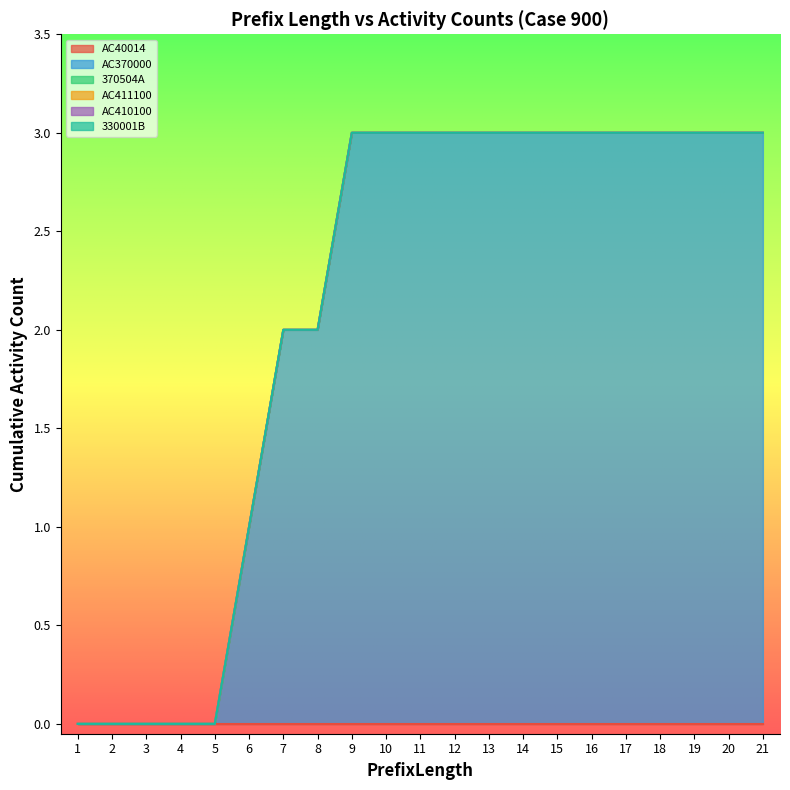

At which category is the sum across all series the highest?

9